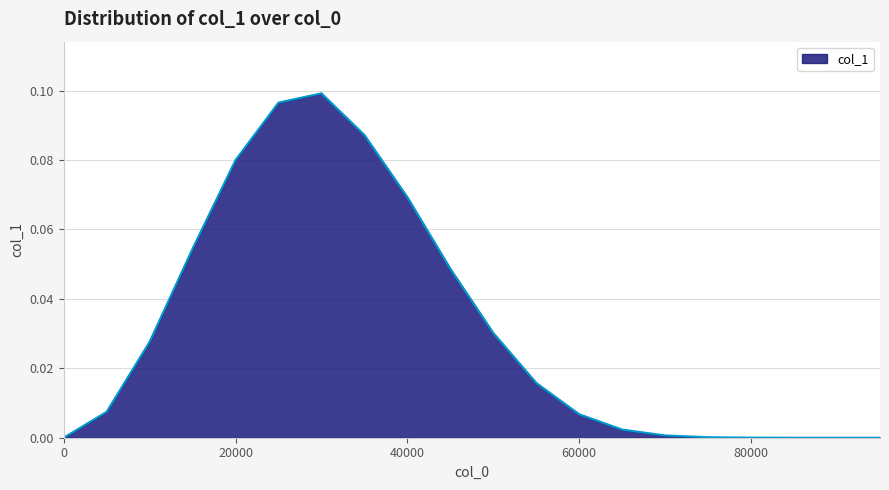

Is this an area chart (filled region under the line)?

Yes